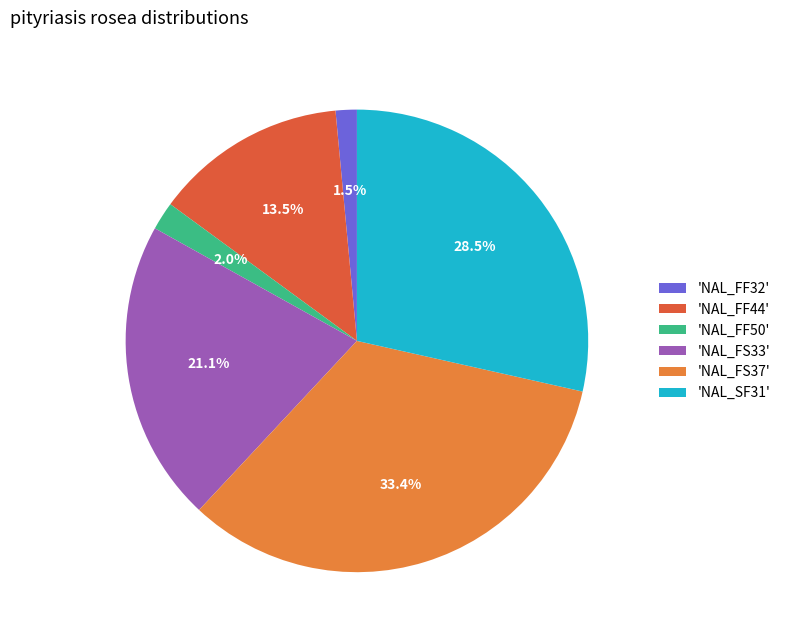

Which has a higher value, 'NAL_FF44' or 'NAL_FF32'?

'NAL_FF44'